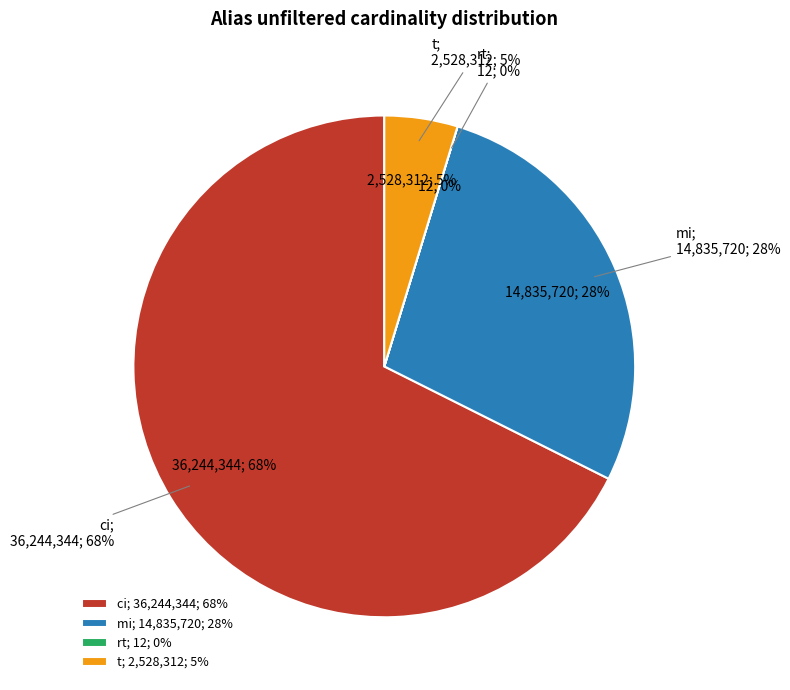

How many segments does this pie chart have?

4